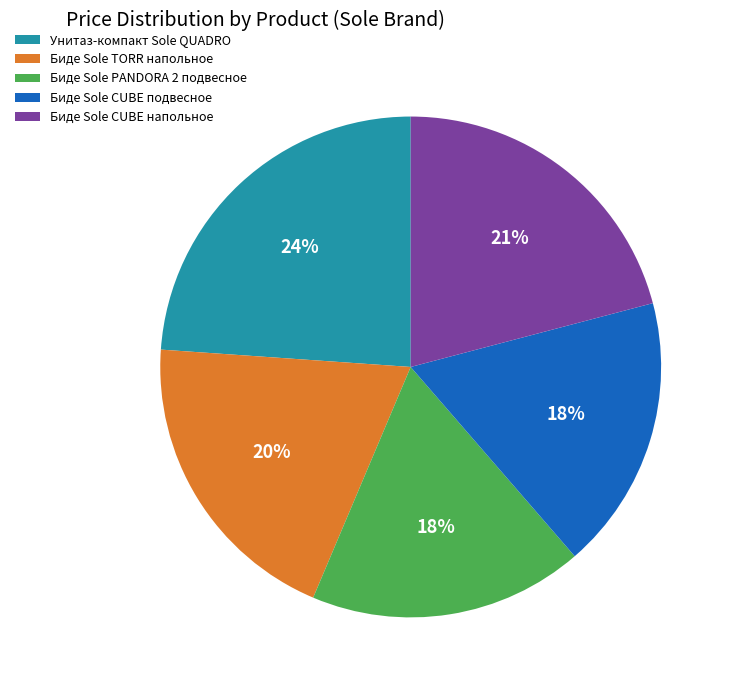

To the nearest percent, what portion does Биде Sole CUBE подвесное represent?

18%